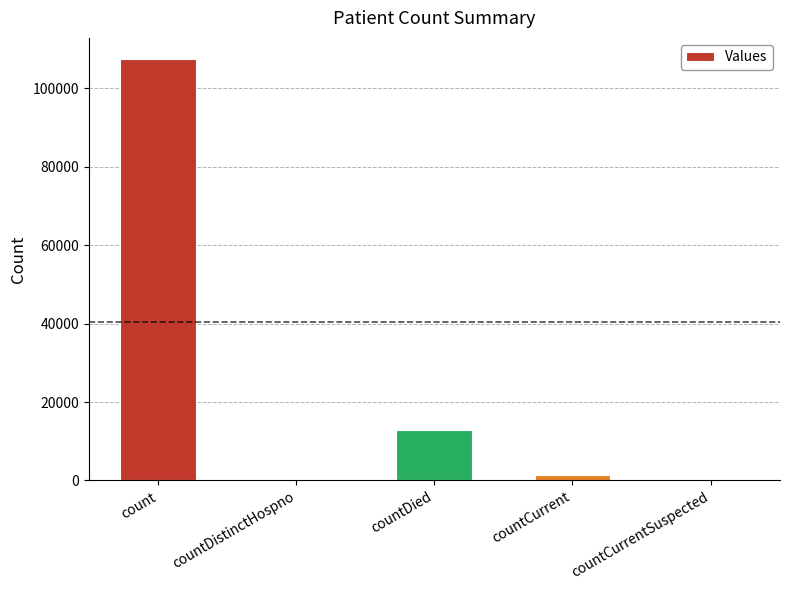

Reading left to right, transcribe all the data shown in this chart.

count=107530	countDistinctHospno=0	countDied=12752	countCurrent=1312	countCurrentSuspected=0